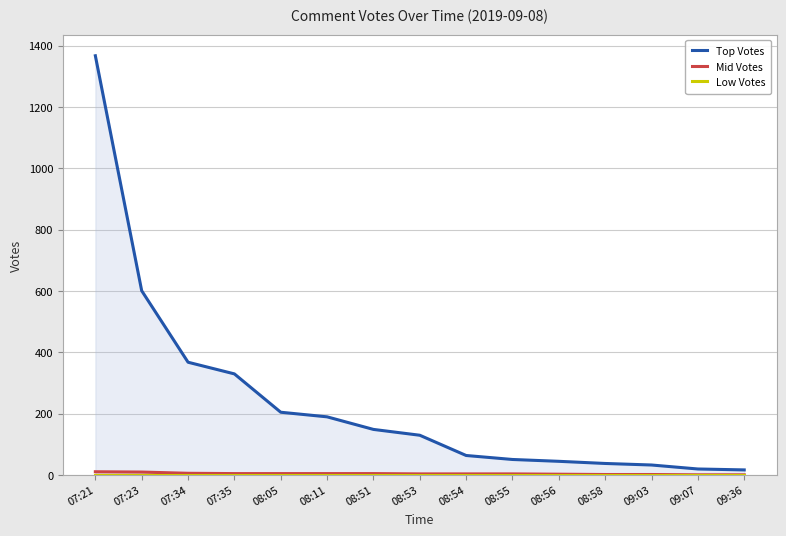

True or false: Mid Votes has a value of 3 at 07:23.

False